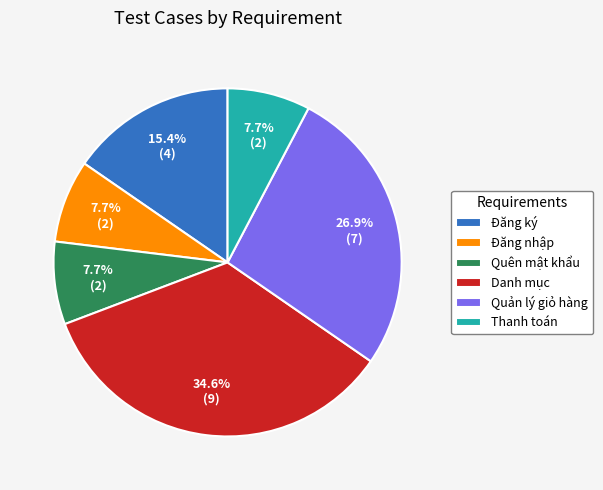

To the nearest percent, what portion does Đăng ký represent?

15%